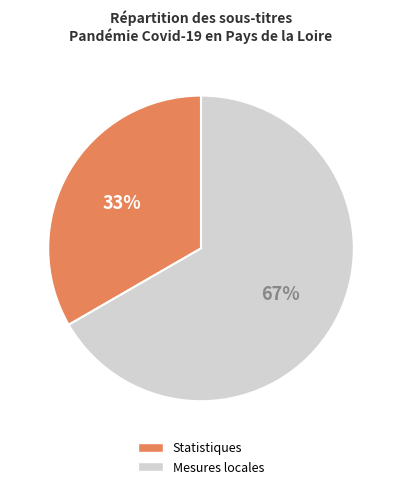

Does Mesures locales account for over 50% of the chart?

Yes